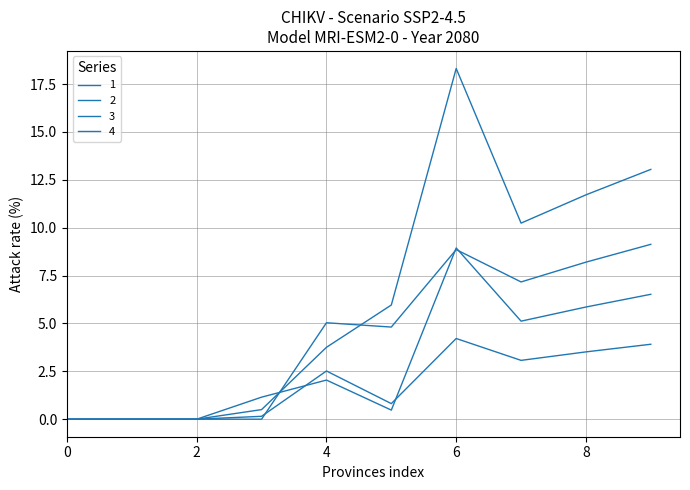

At which label is 1 closest to 4?

5